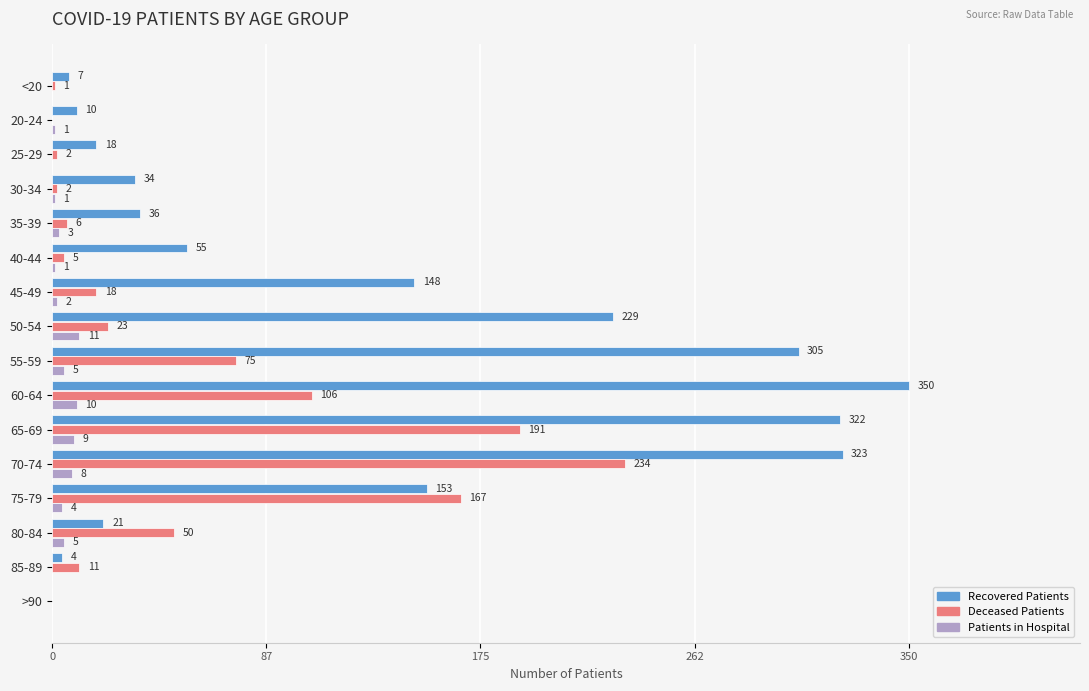

At which category does the chart reach its peak across all series?

60-64